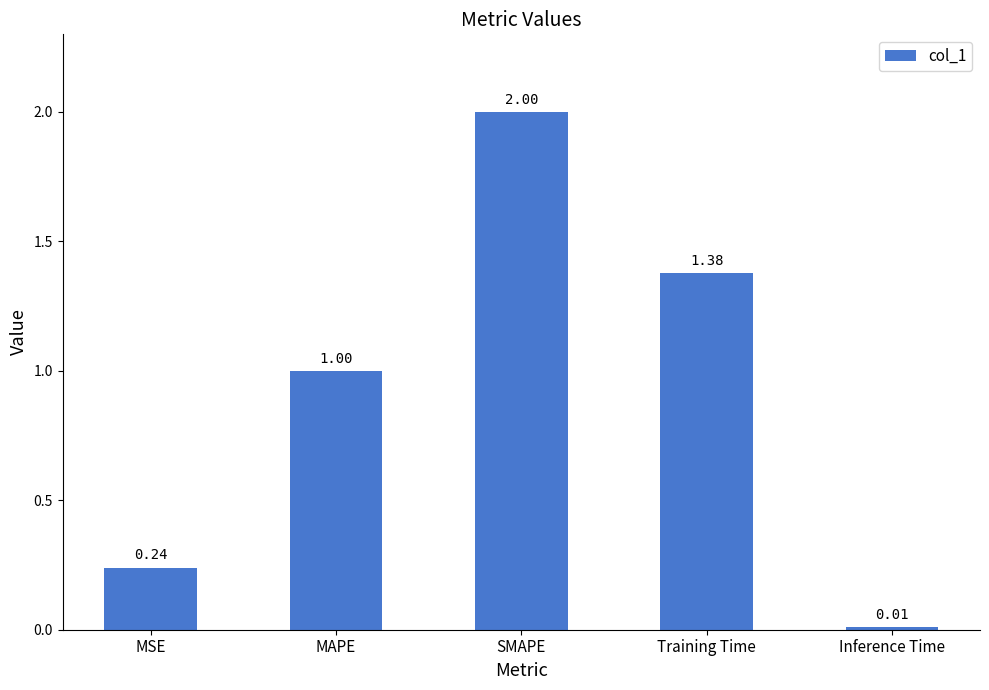

What is the label of the 1st bar from the left?

MSE